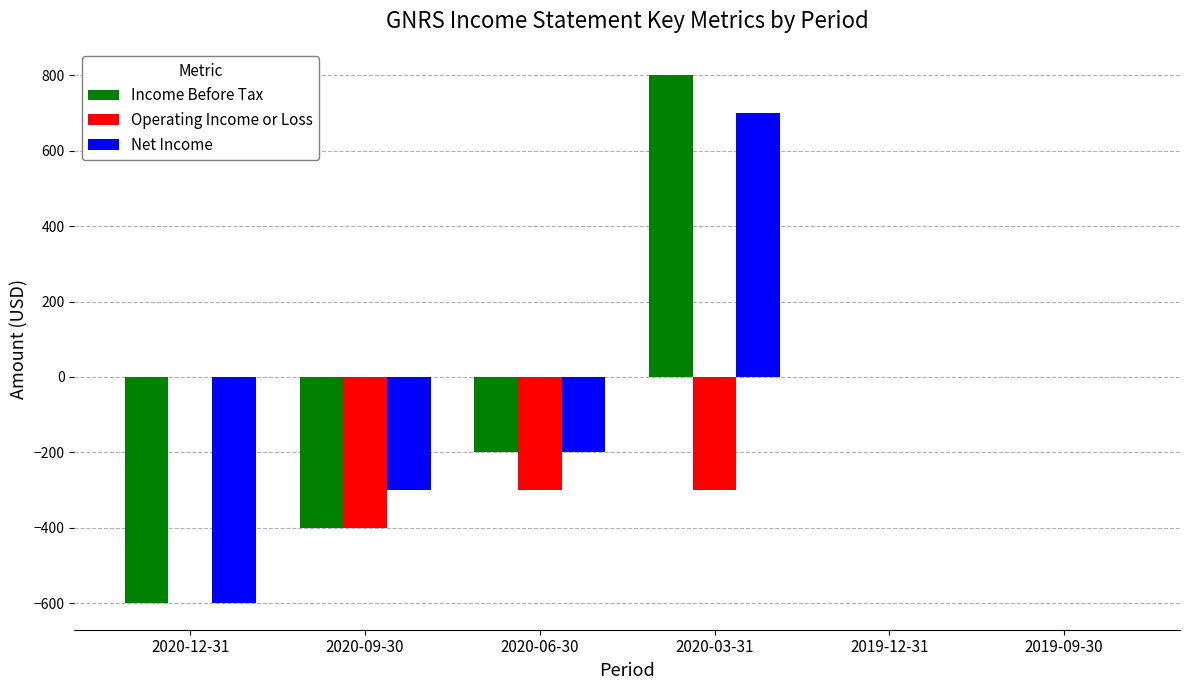

How many categories are shown in the chart?

6